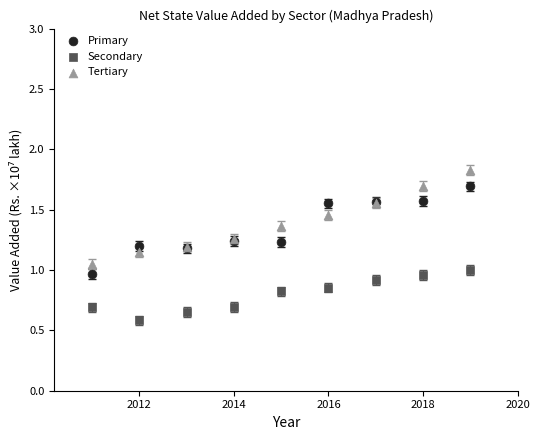

Which series has the largest Y range (max minus min)?

Tertiary